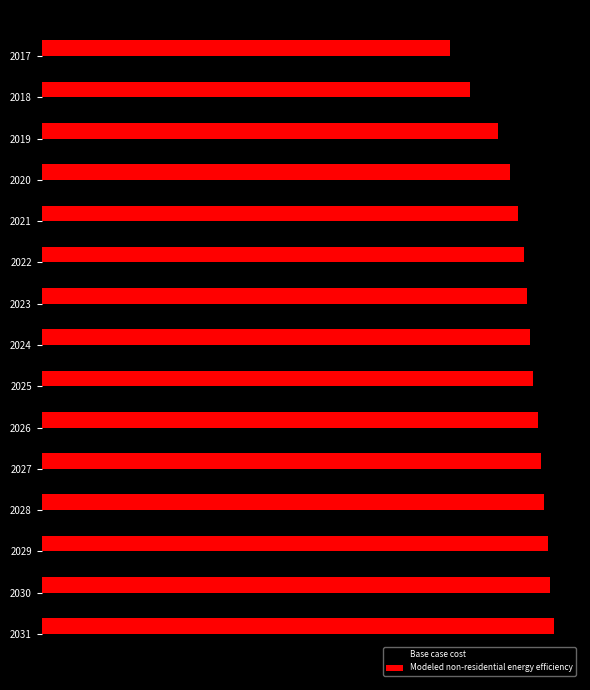

What are all the series names shown in the legend?

Base case cost, Modeled non-residential energy efficiency